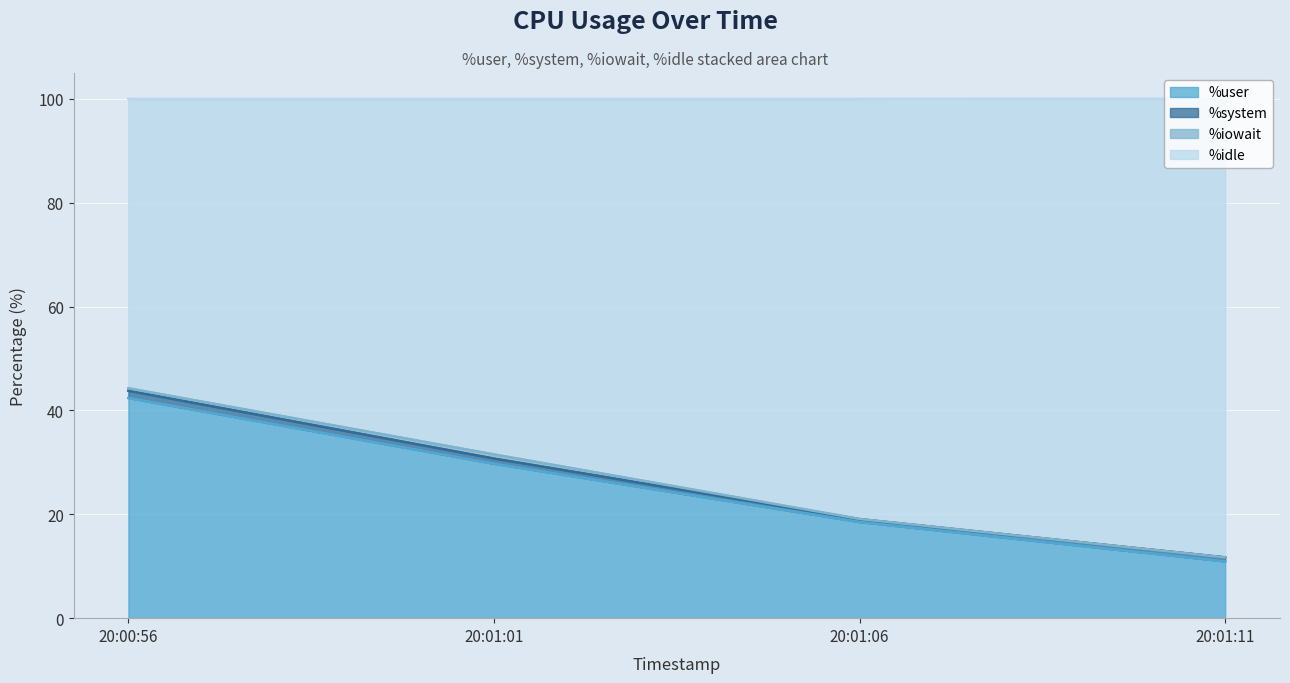

Which category has the highest value in the %user series?

20:00:56